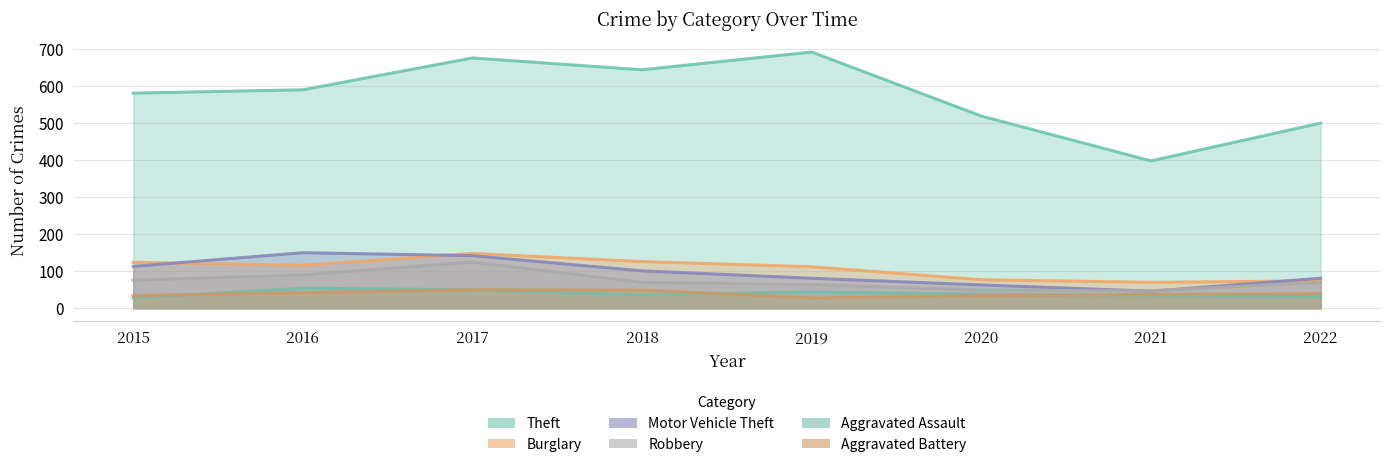

True or false: Theft has more than 2 points higher than both neighbors.

False